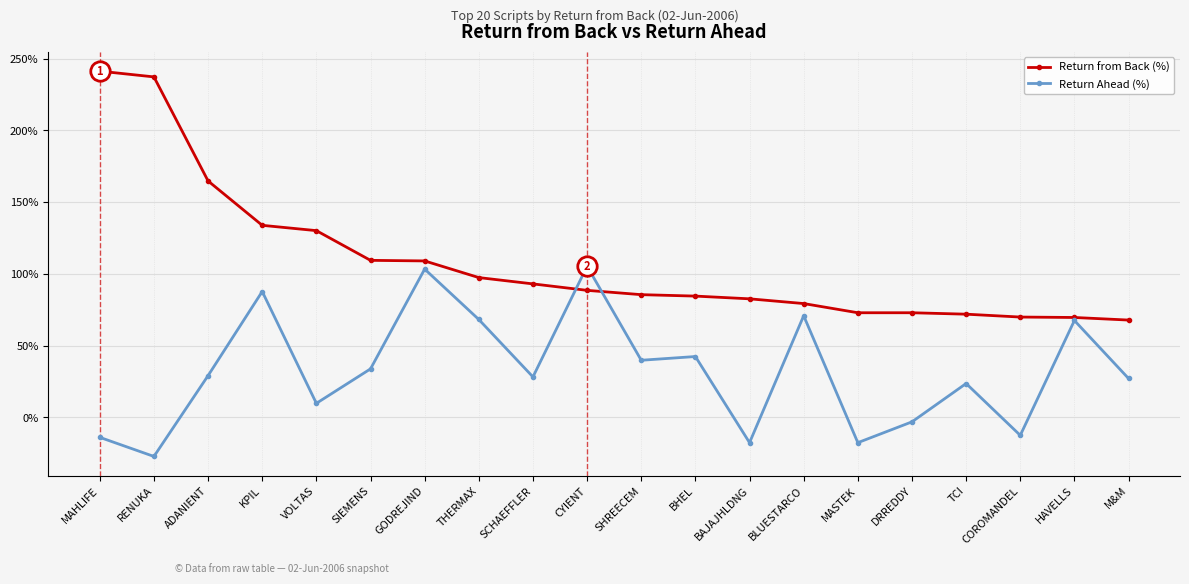

How many data points in Return from Back (%) are above 88?

10